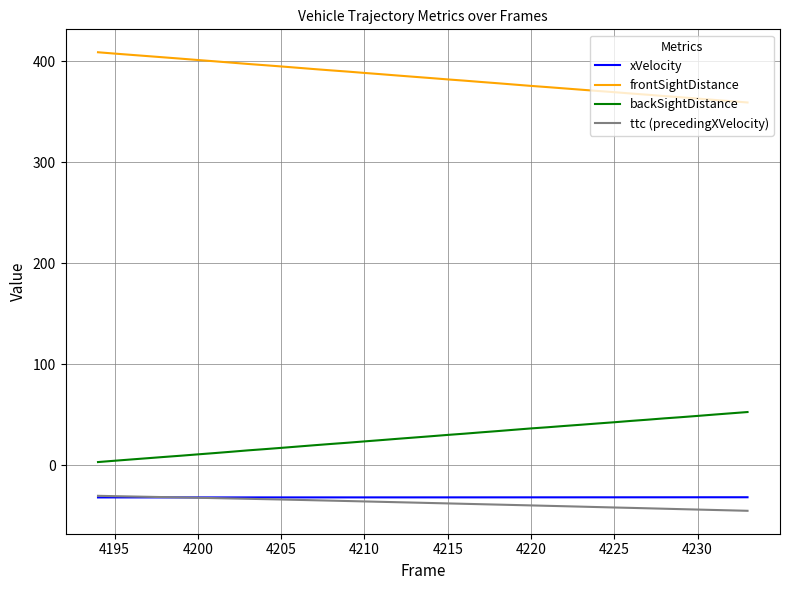

What is the lowest value of the xVelocity series?

-31.8